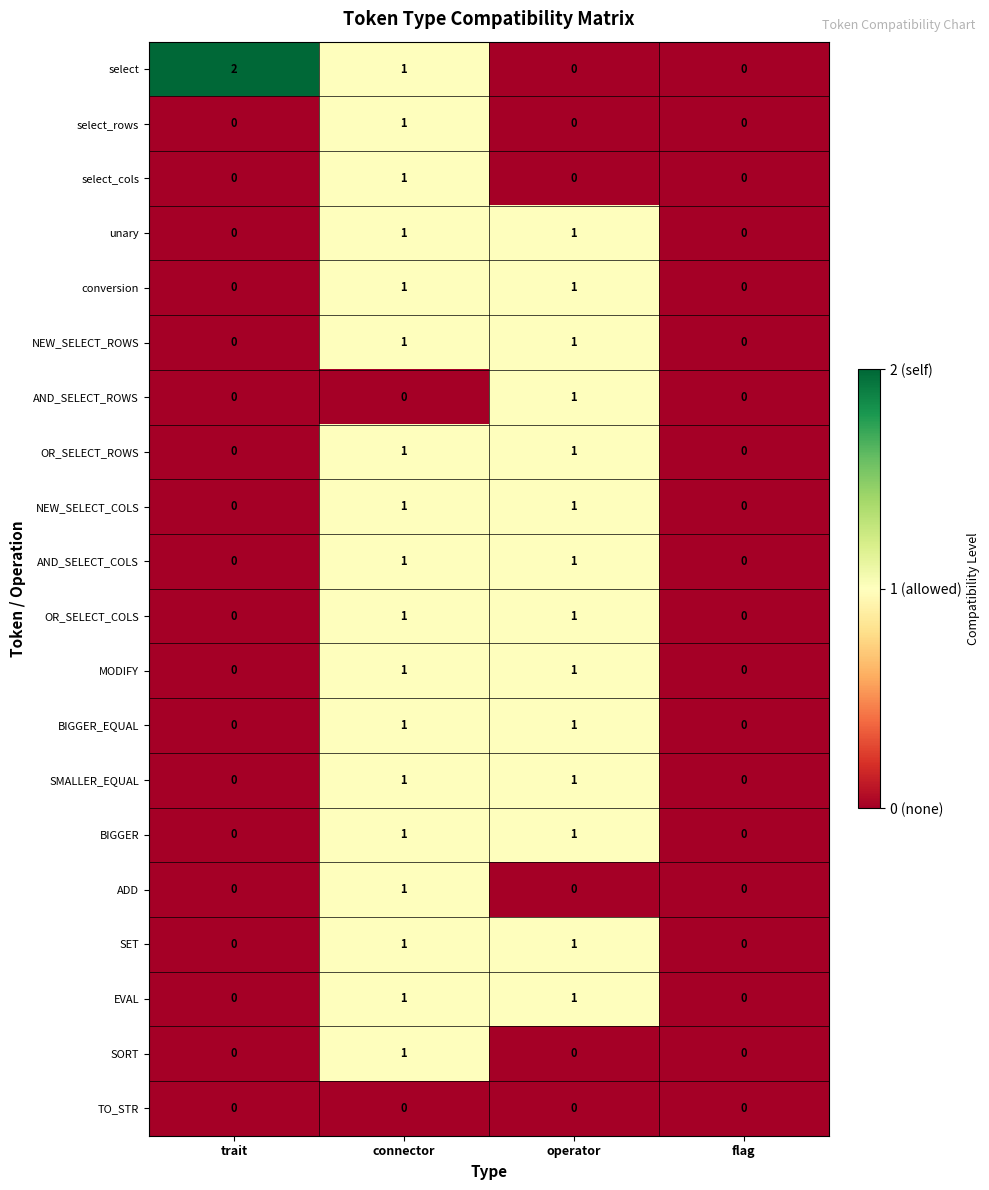

Which series has the widest spread of values?

select